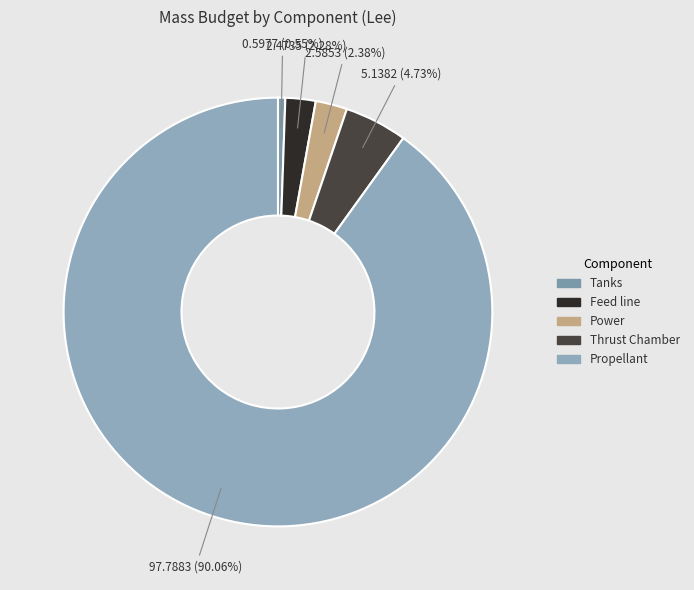

To the nearest percent, what portion does Propellant represent?

90%